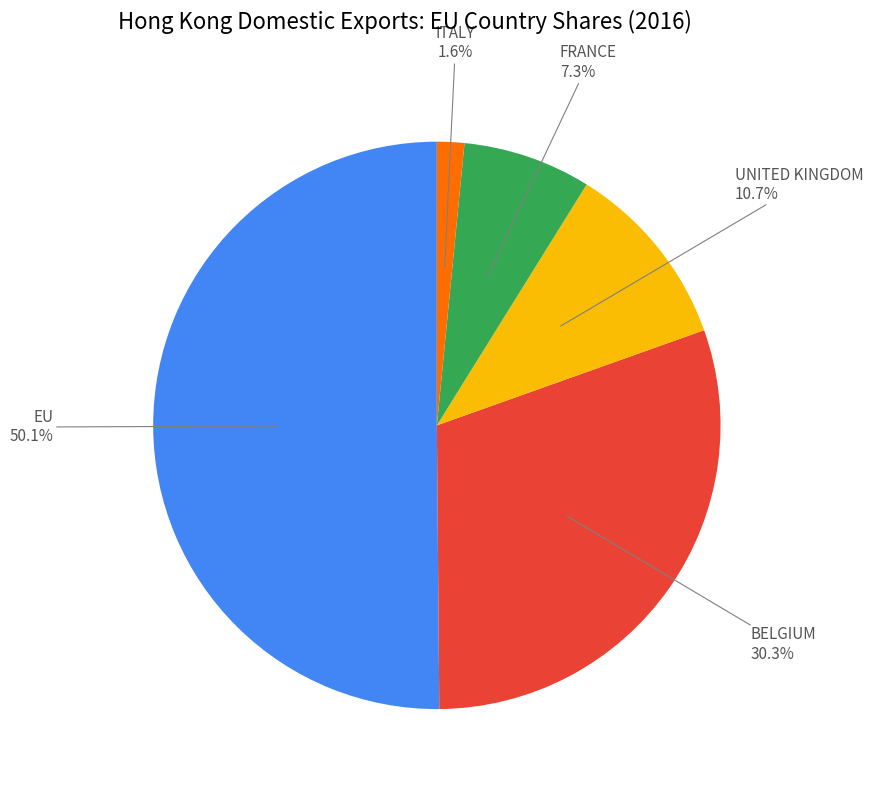

The UNITED KINGDOM slice represents 11% of the pie. True or false?

True